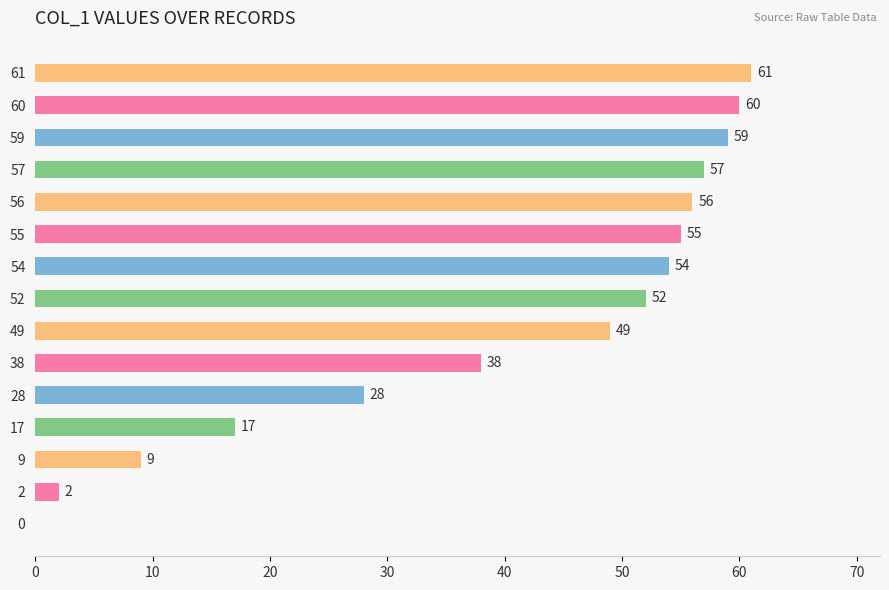

Count the number of data series in this chart.

1